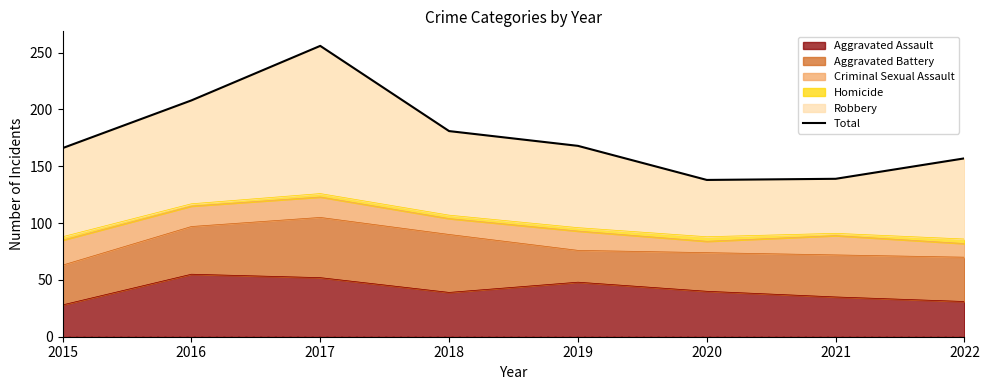

The chart shows a value of 264 at 2022. True or false?

False